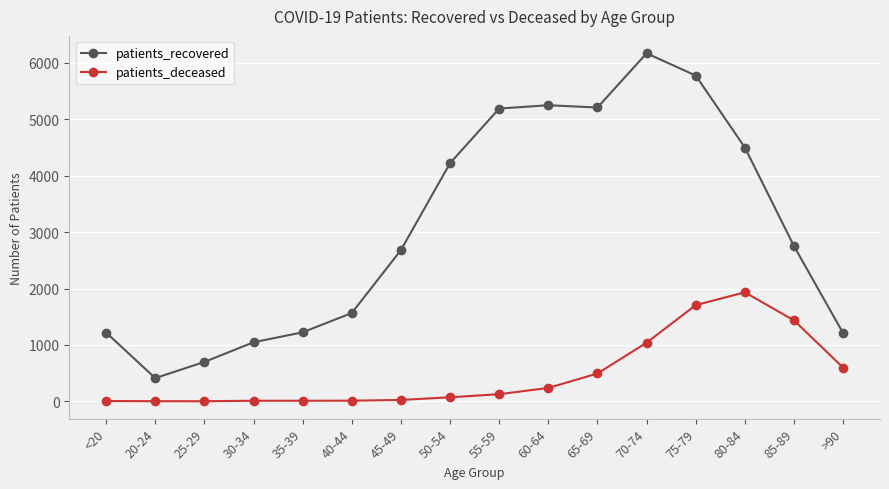

What is the spread (max minus min) of values at 20-24?

409